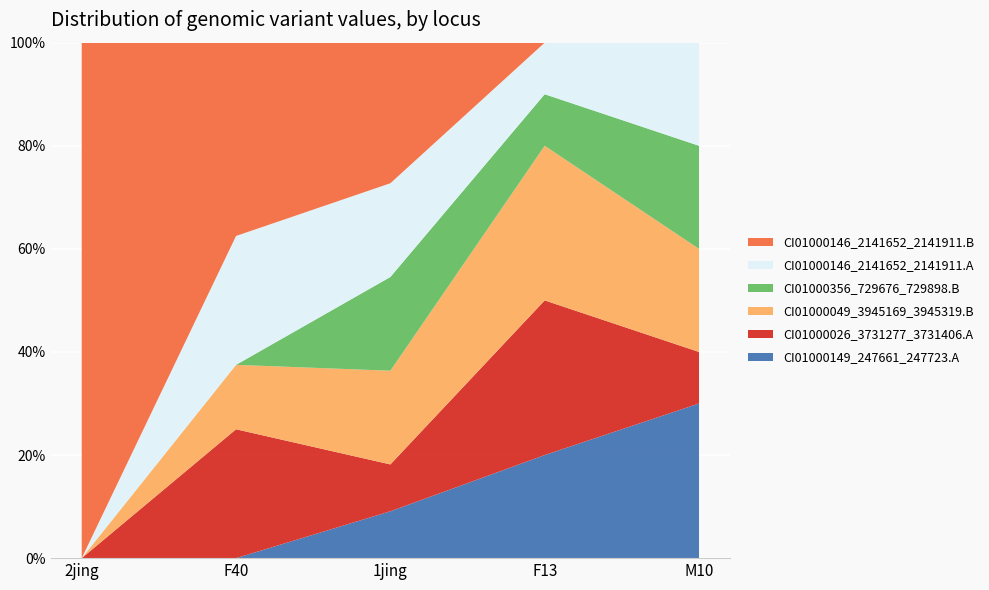

Reading left to right, list all the values displayed in this chart.

CI01000149_247661_247723.A: 0	0	1	2	3
CI01000026_3731277_3731406.A: 0	2	1	3	1
CI01000049_3945169_3945319.B: 0	1	2	3	2
CI01000356_729676_729898.B: 0	0	2	1	2
CI01000146_2141652_2141911.A: 0	2	2	1	2
CI01000146_2141652_2141911.B: 1	3	3	0	0